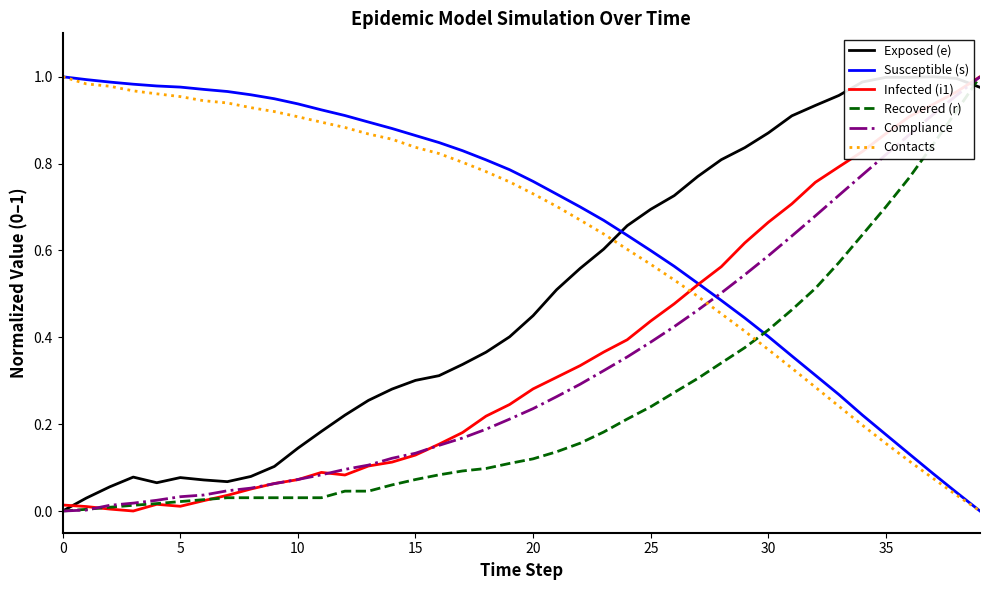

Which series ends up on top after the final intersection of Infected (i1) and Contacts?

Infected (i1)